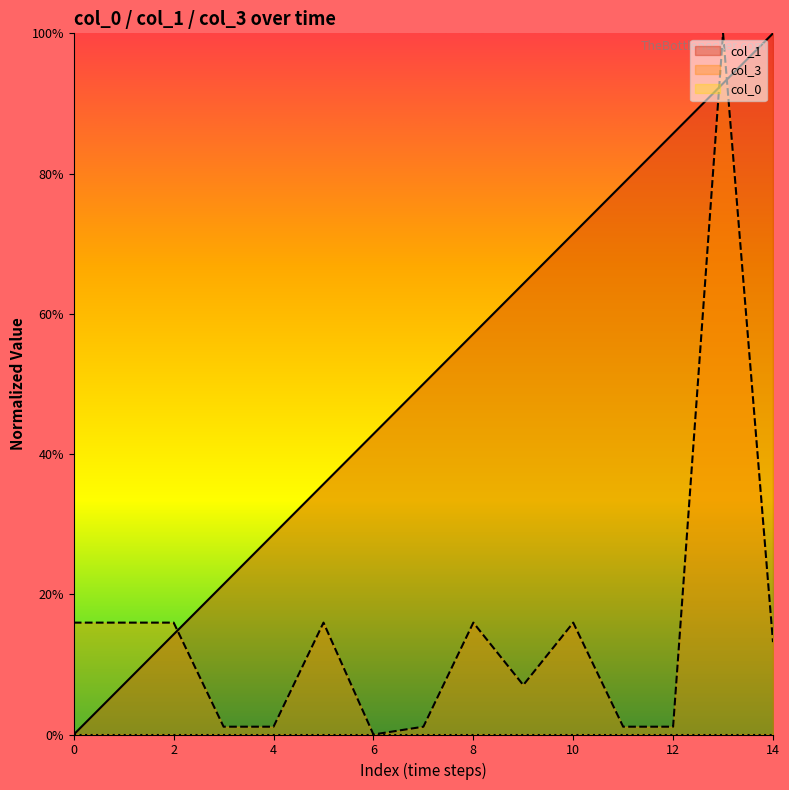

Which series has the largest total across all categories?

col_1